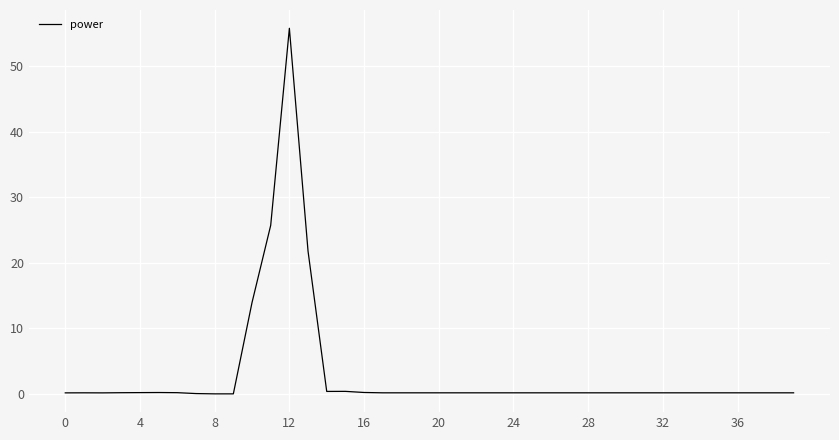

True or false: the data has more than 0 interior local peaks.

True